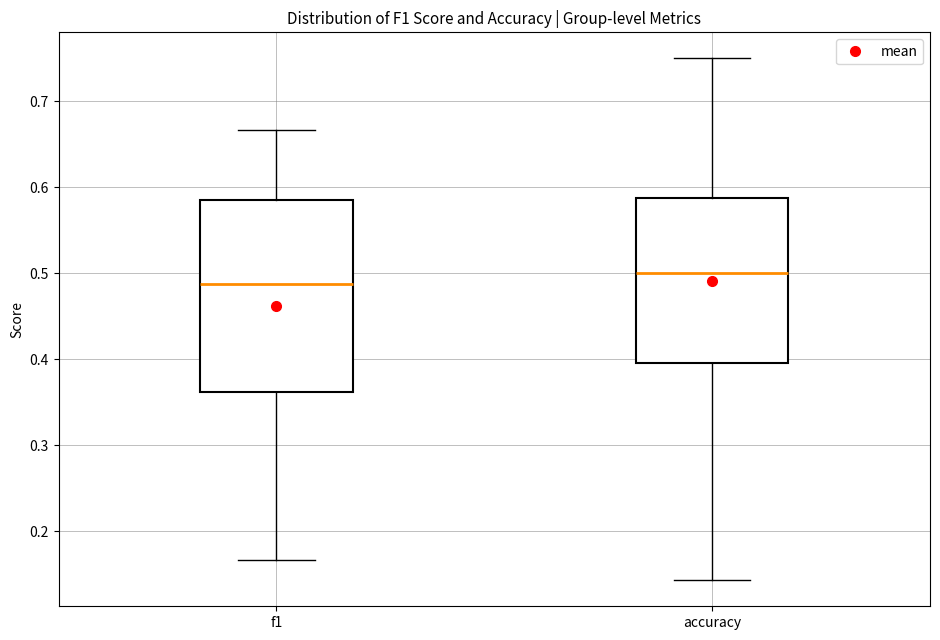

Reading left to right, transcribe this box plot: for each box, give where its median line is, the range the box spans, and where its two whiskers end, as read against the y-axis. The values are not printed on the chart, so give them approximately, as read against the axis.

f1: median 0.49, box 0.36 to 0.59, whiskers 0.17 to 0.67
accuracy: median 0.50, box 0.40 to 0.59, whiskers 0.14 to 0.75